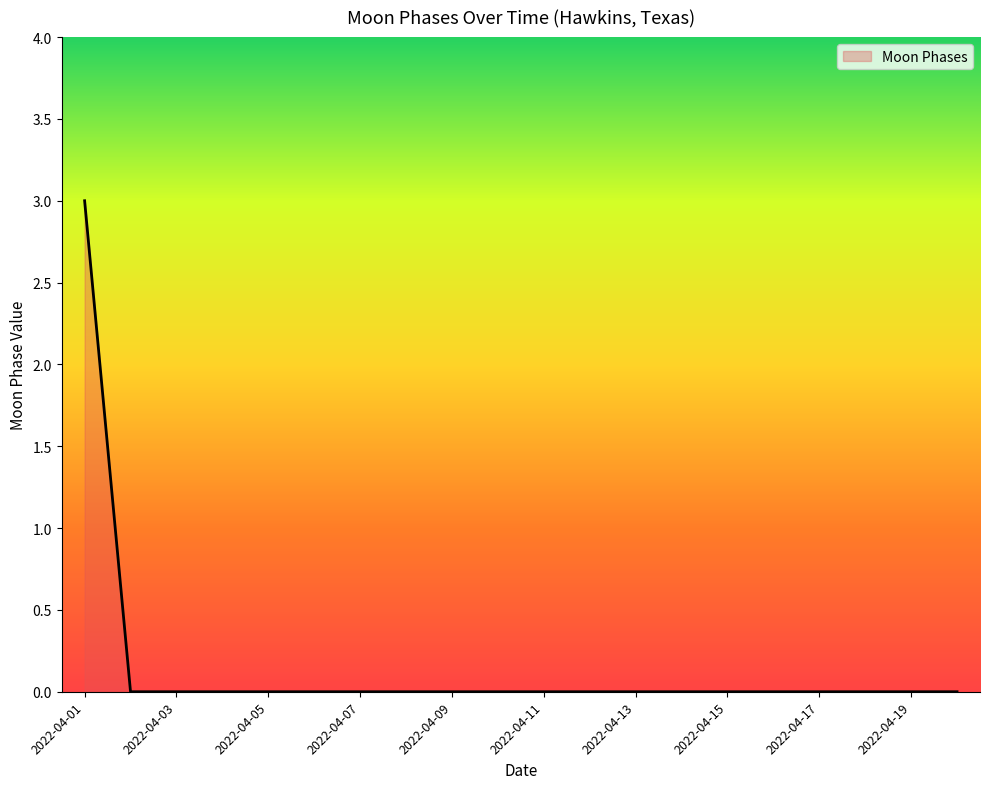

What is the difference between the maximum and minimum values?

3